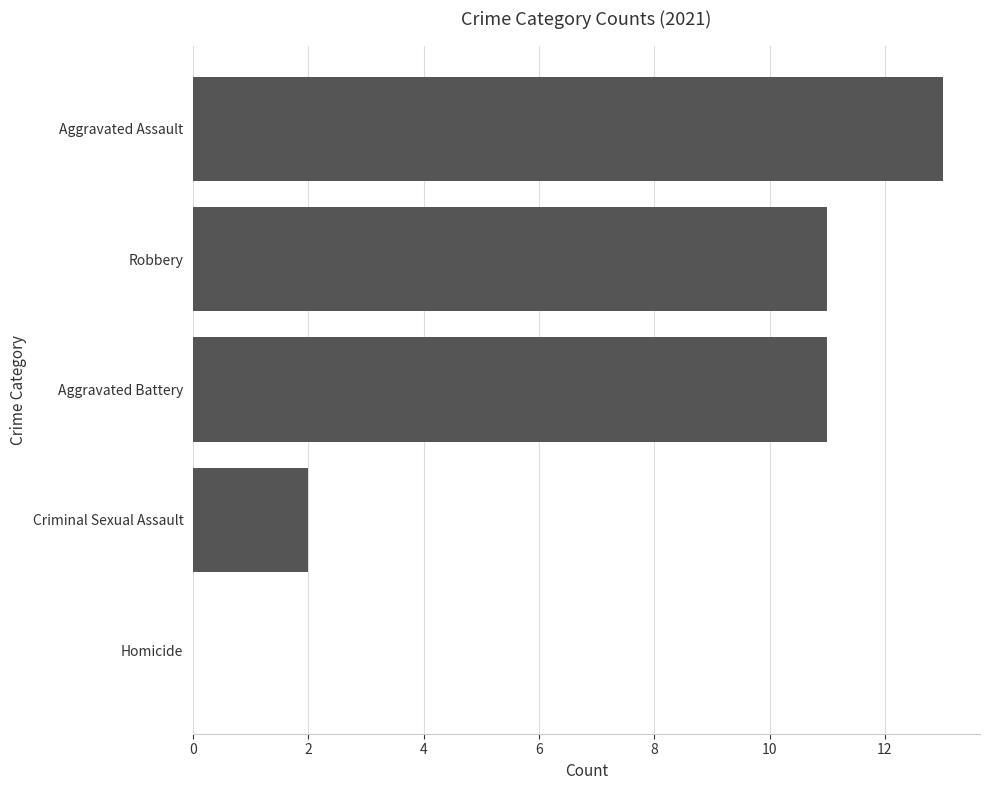

What is the sum of all values?

37